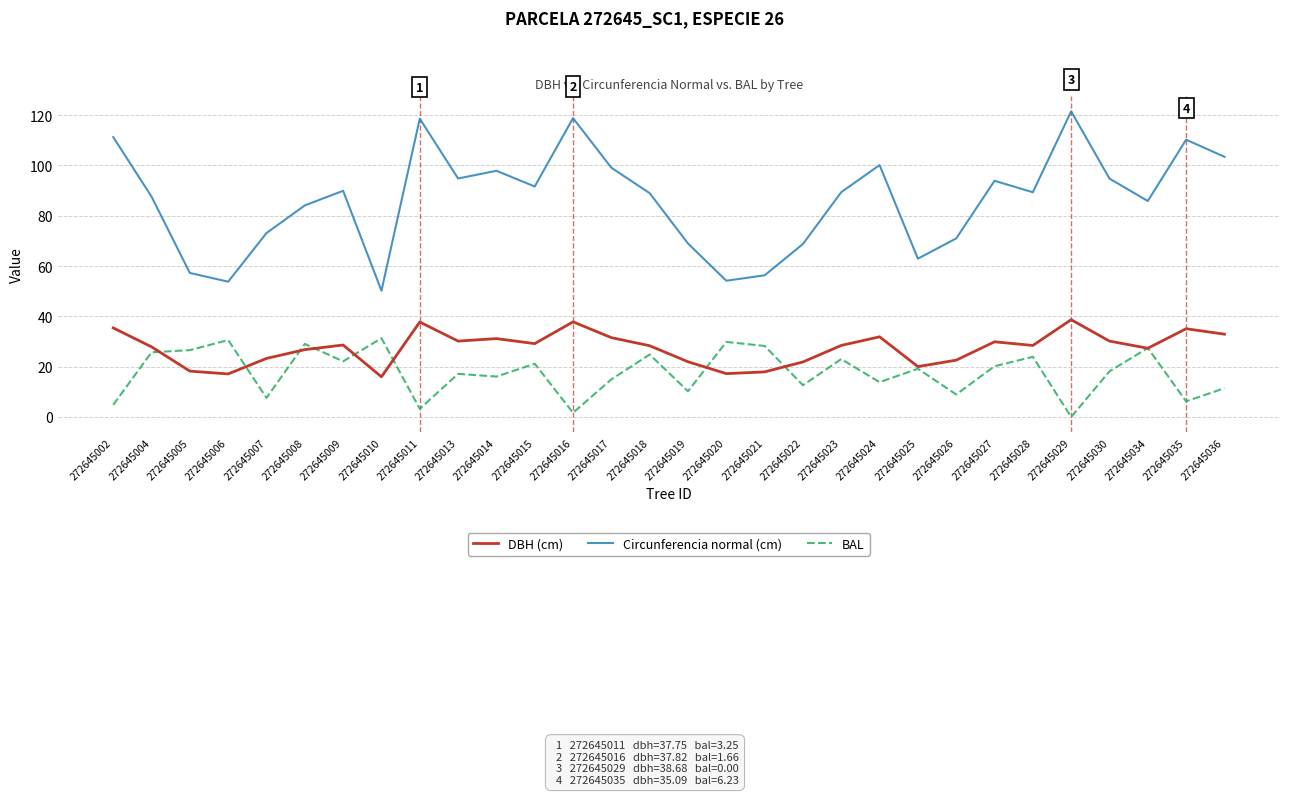

How many lines are shown in the chart?

3